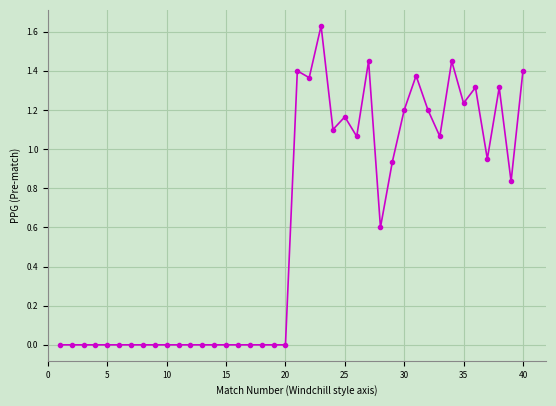

True or false: the data has more than 2 interior local peaks.

True